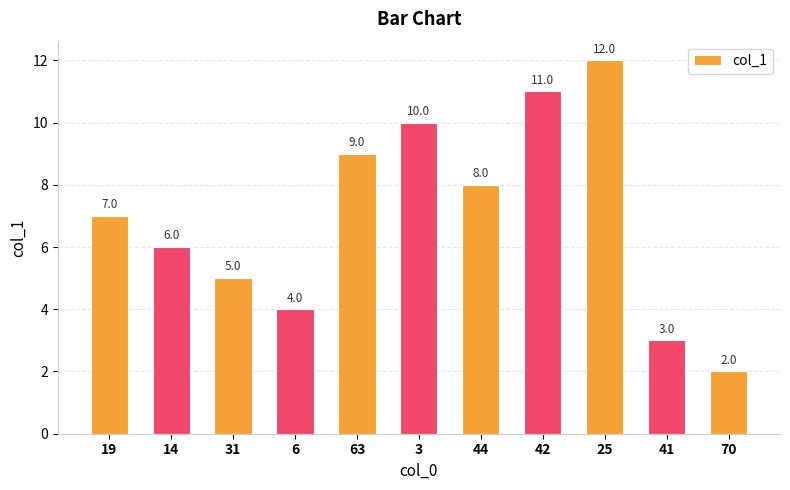

How many data points are above 6?

6